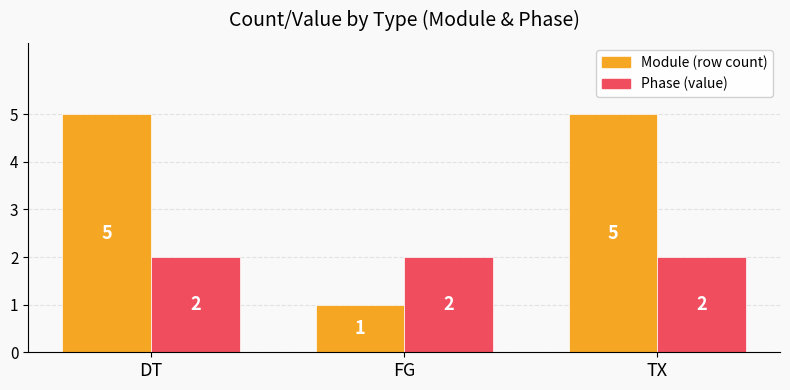

What is the difference between the highest and lowest values at TX?

3